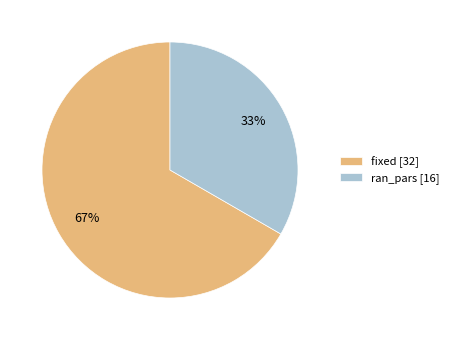

Rank the categories by value from lowest to highest.

ran_pars, fixed